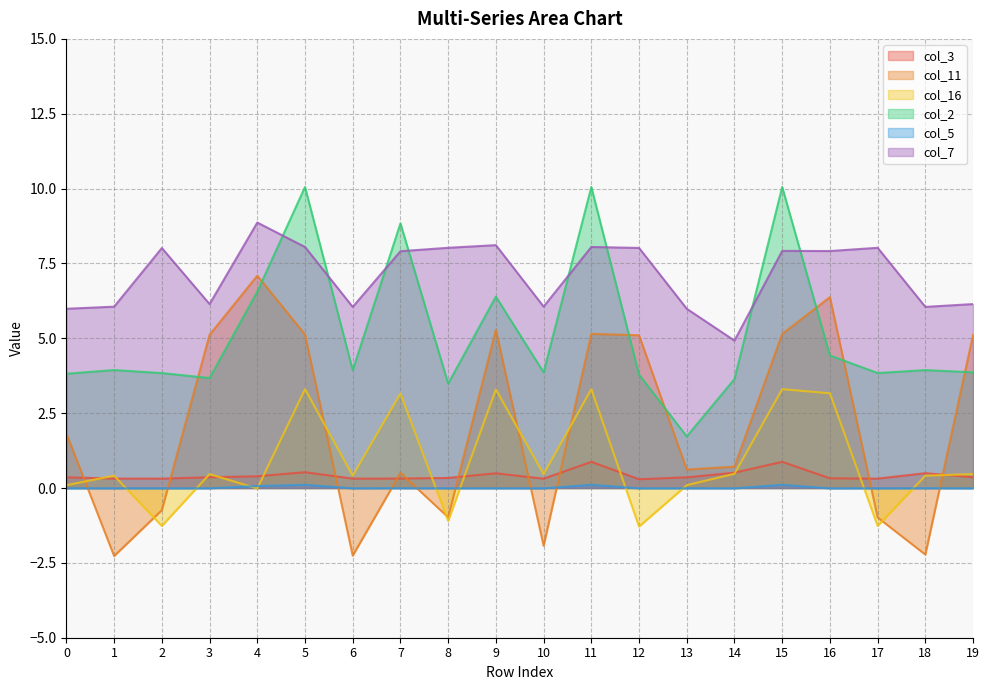

Between which two adjacent categories do col_7 and col_2 first intersect?

4 and 5